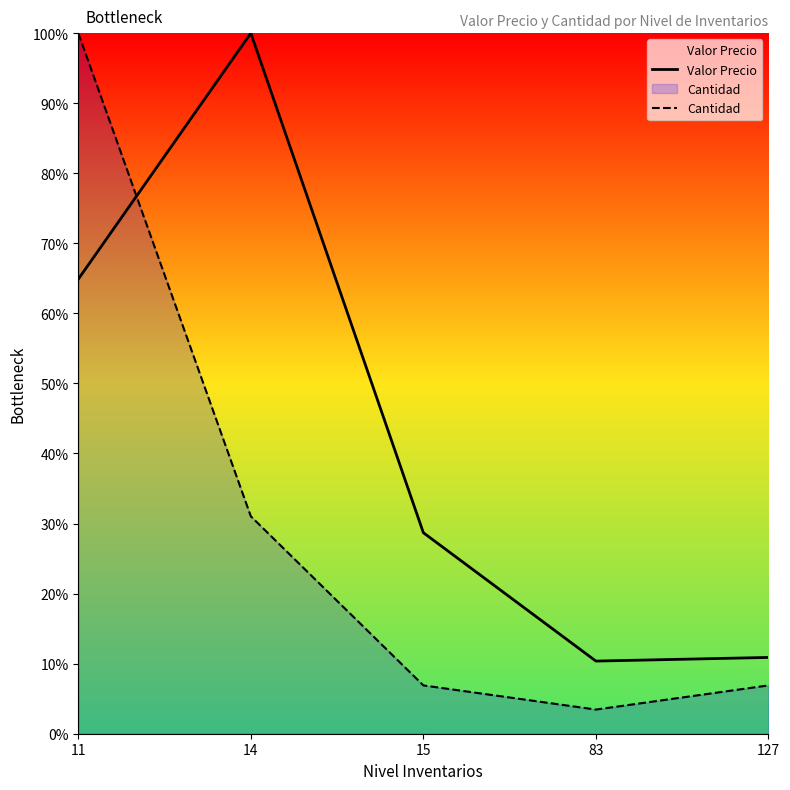

How many categories are shown in the chart?

5